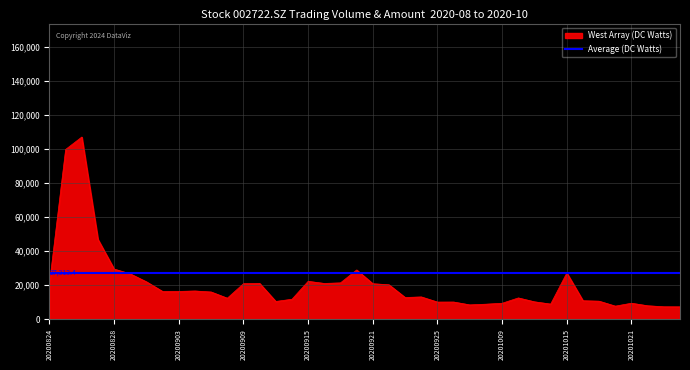

Does the chart display data point markers on the line(s)?

No